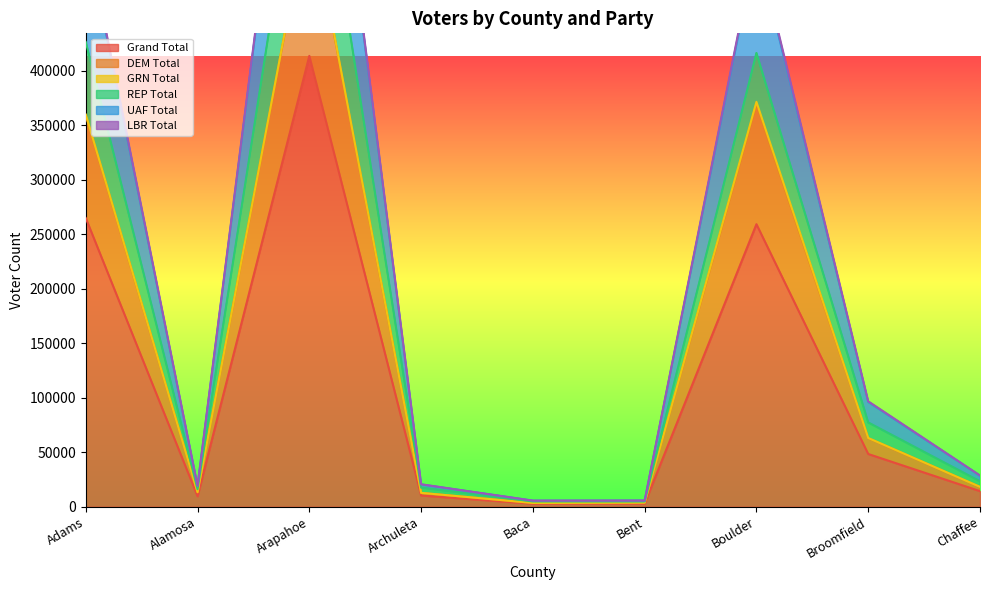

Which series has the largest total across all categories?

LBR Total